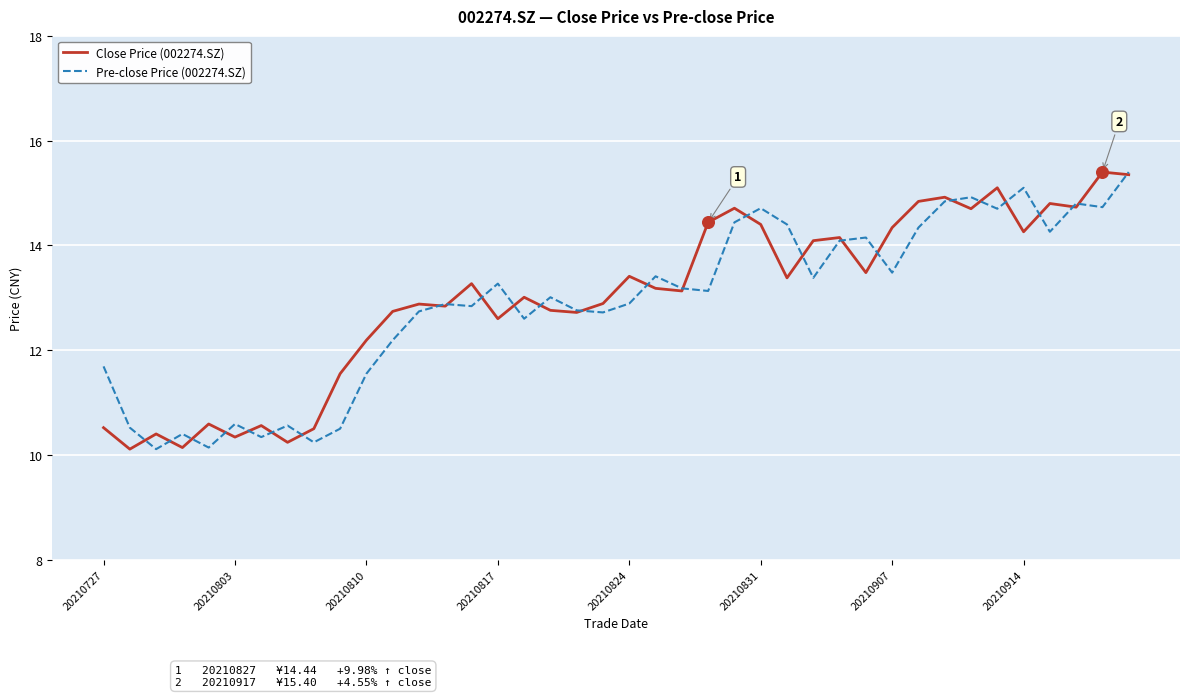

At how many categories does at least one series exceed 12?

30